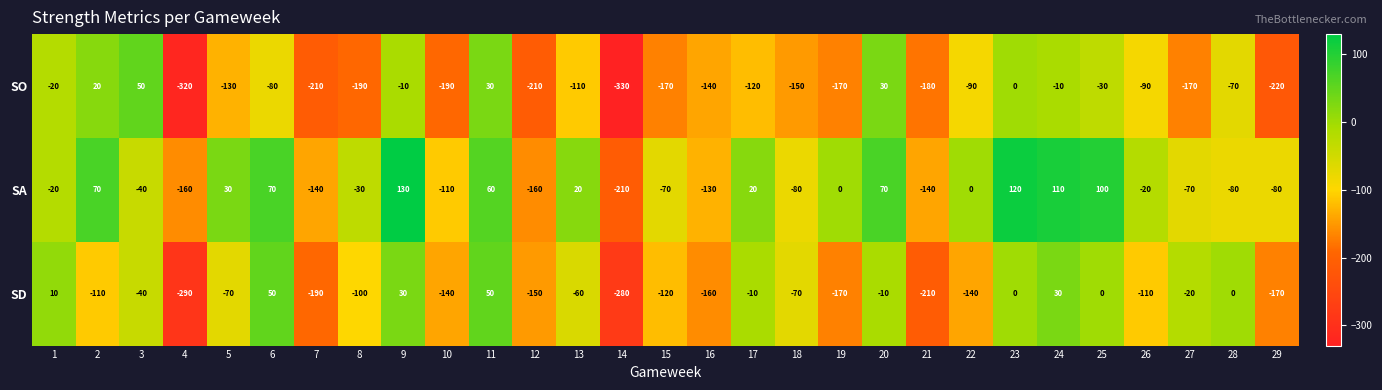

What is the greatest value displayed?

130